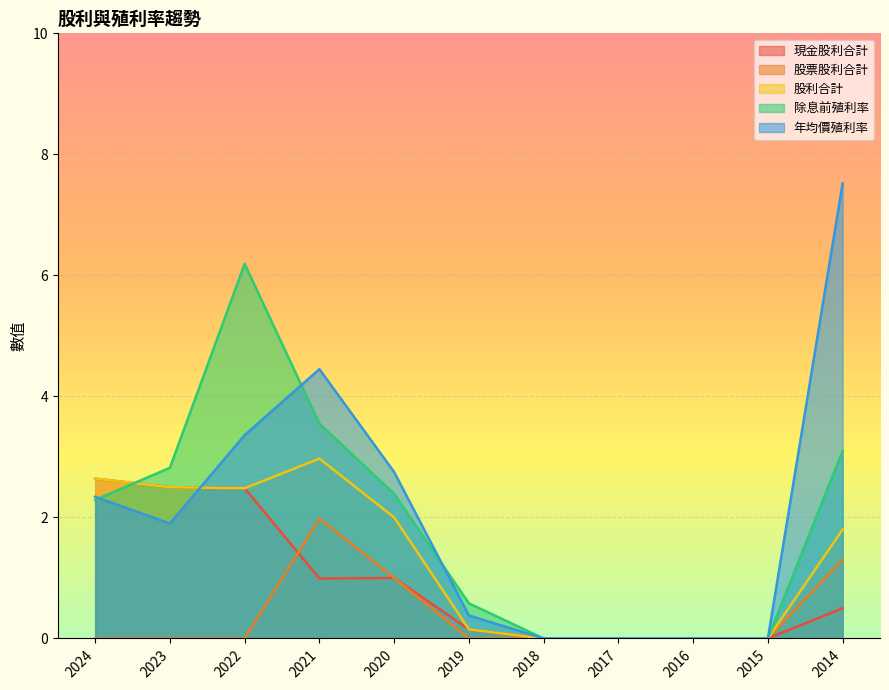

Is the value of 除息前殖利率 at 2016 greater than the value of 股利合計 at 2024?

No